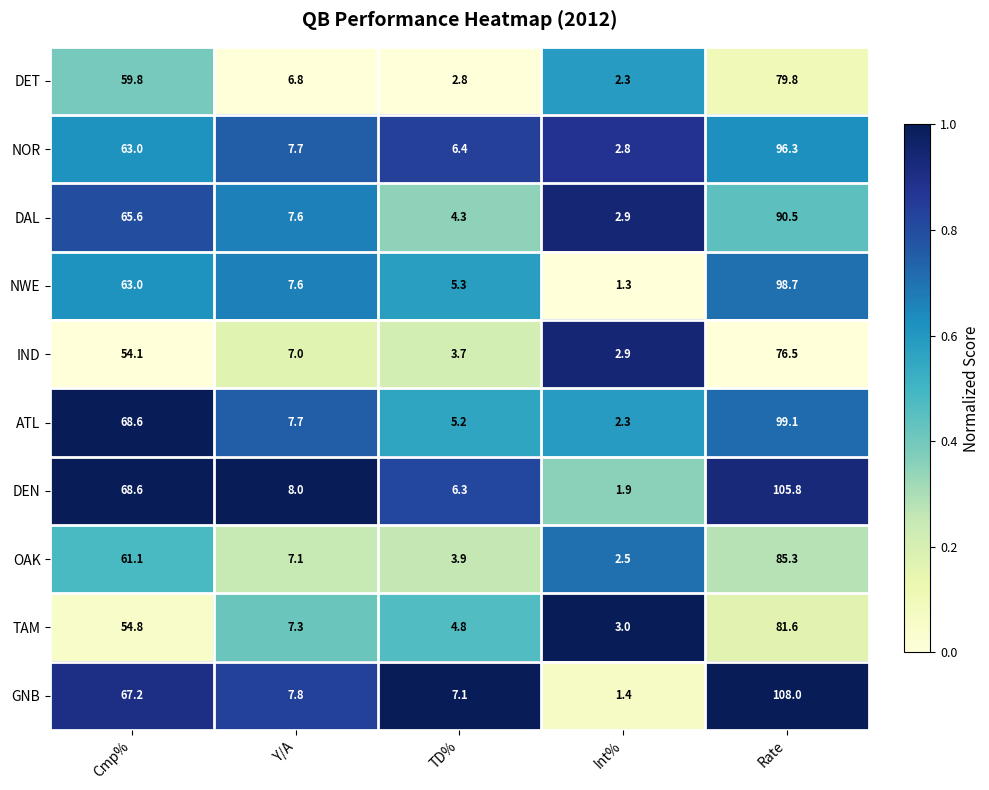

What is the minimum value for OAK?

2.5